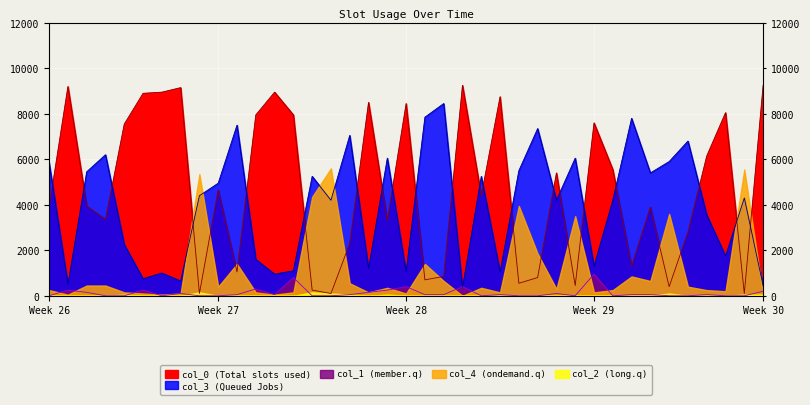

What is the value of the col_3 point at the 12th from the left?

1600.0